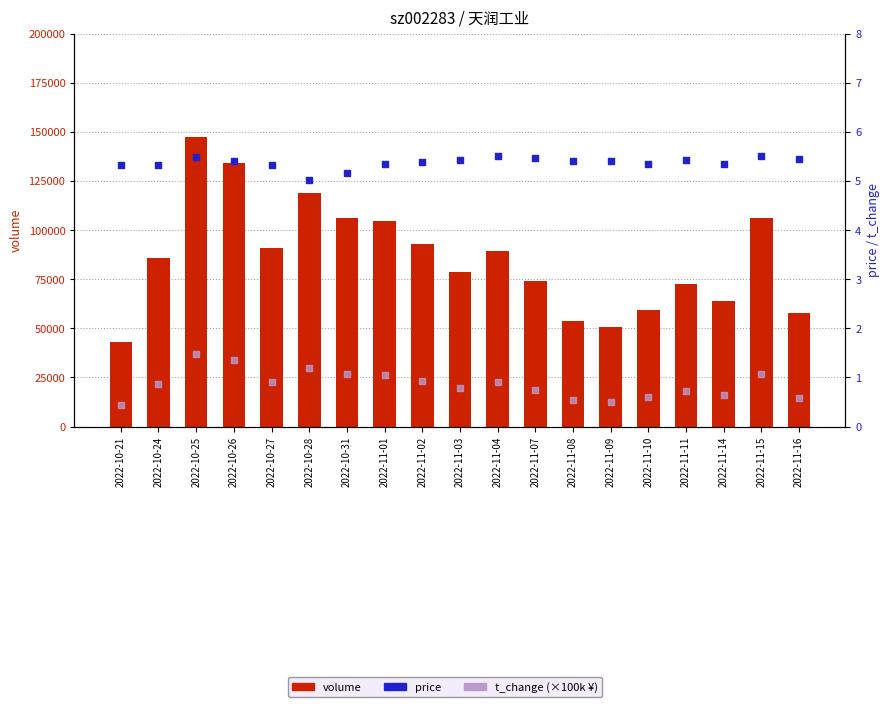

Is the value of t_change at 2022-11-08 greater than the value of price at 2022-11-11?

No